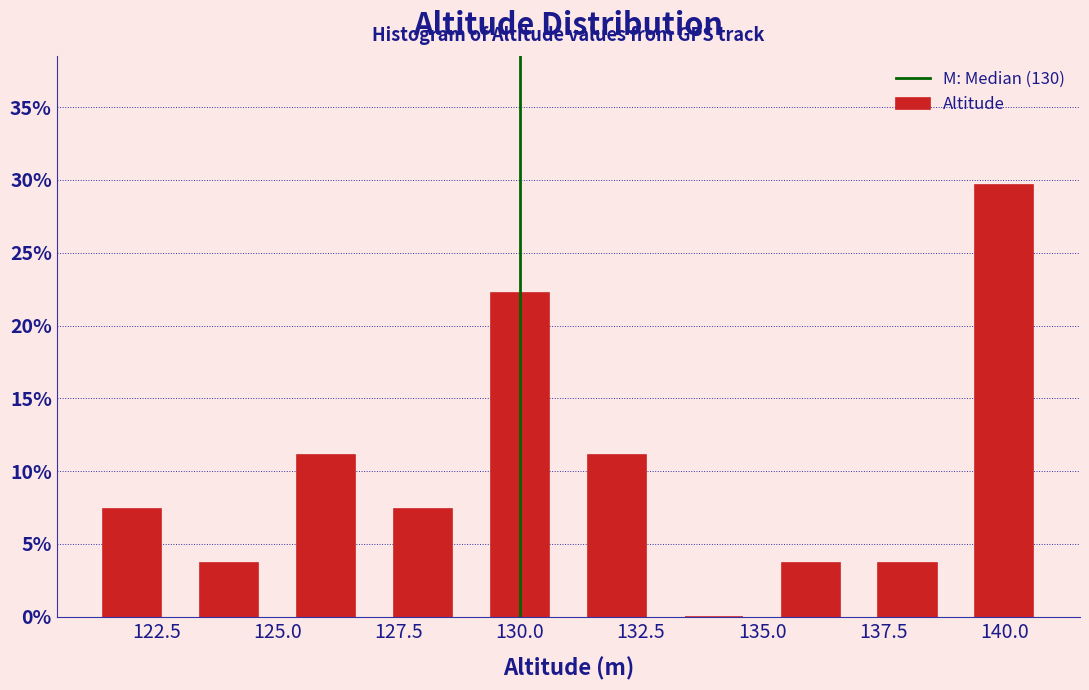

Over which range of the x-axis is the bar tallest?

139 to 141